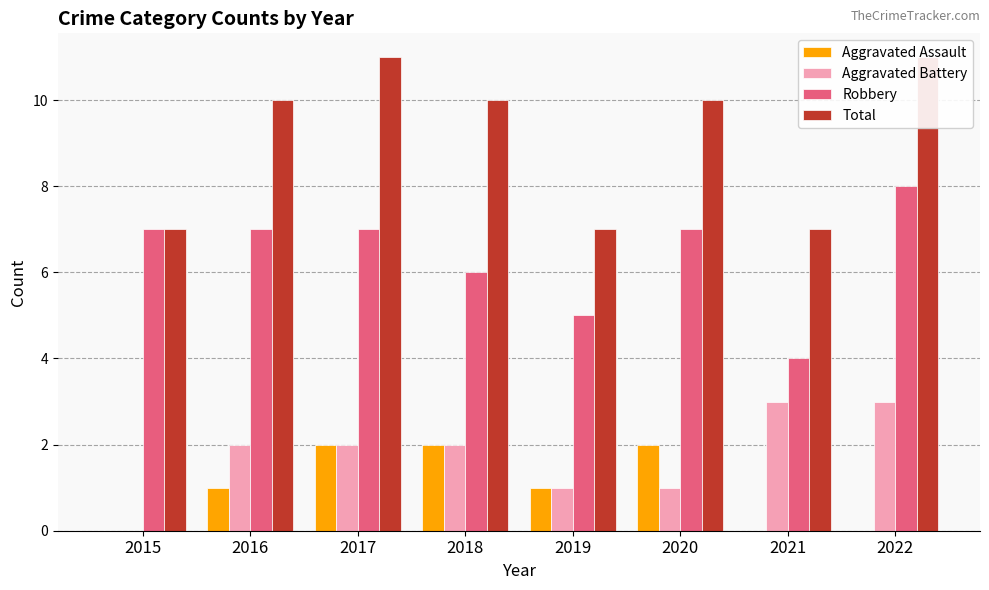

How many bars are there in total?

32